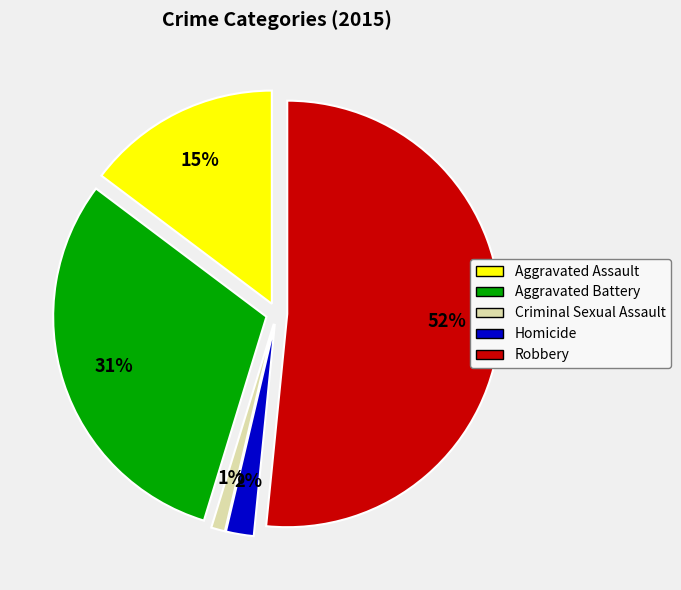

What percentage do Aggravated Assault and Aggravated Battery together represent?

45.3%